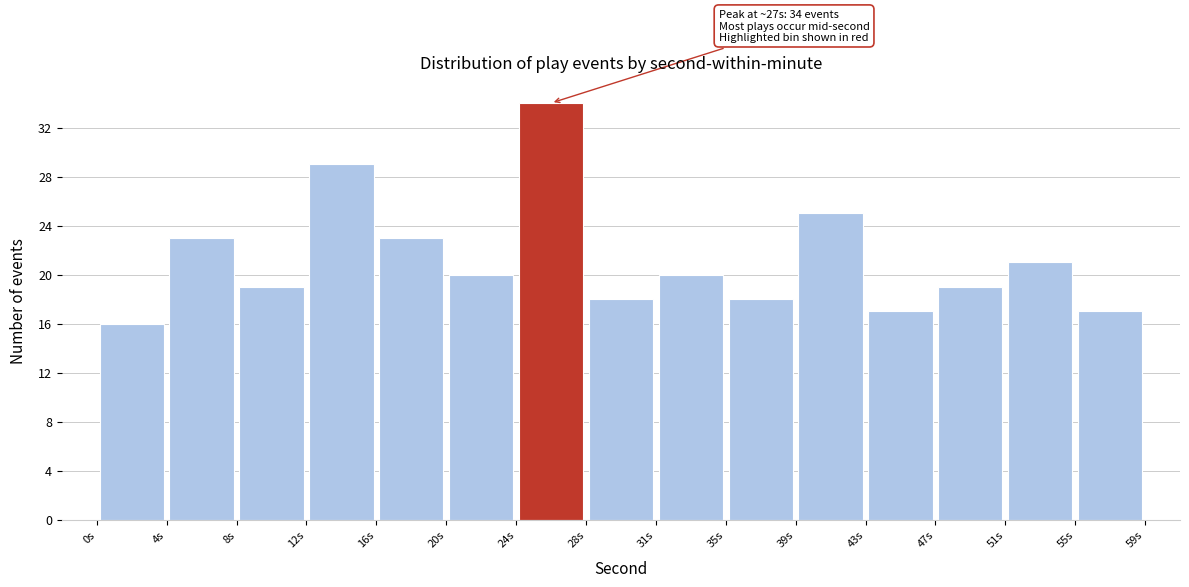

Which range on the x-axis has the tallest bar?

23.5 to 27.5